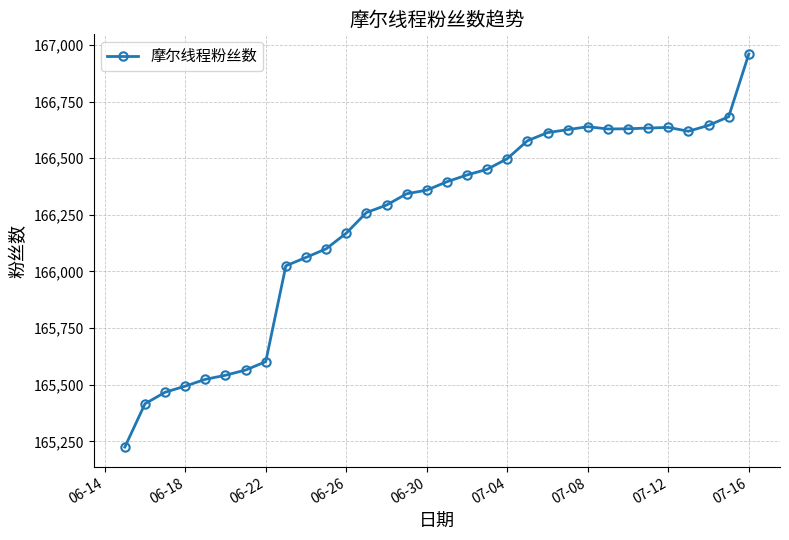

What is the maximum value shown in the chart?

166960